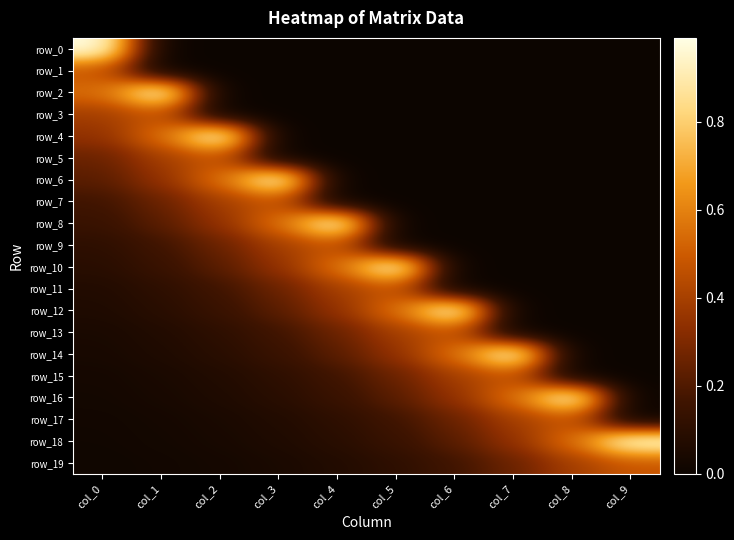

The row_0 series shows 0.6 at col_9. True or false?

False